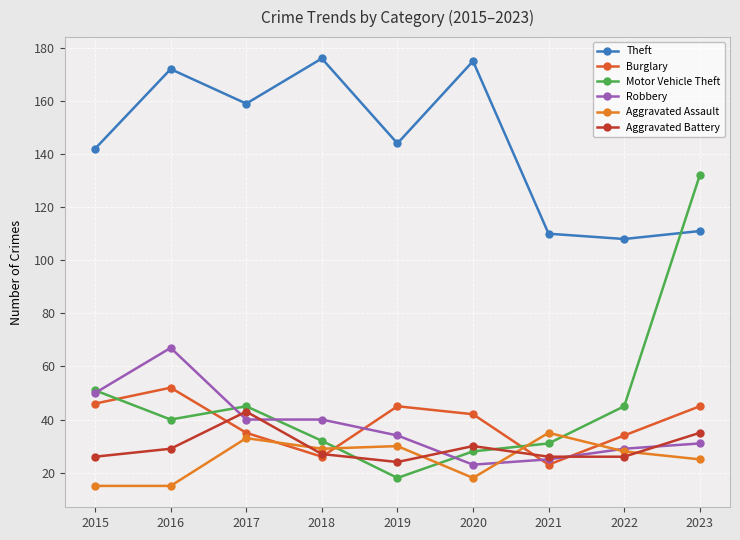

At how many categories does at least one series exceed 105?

9